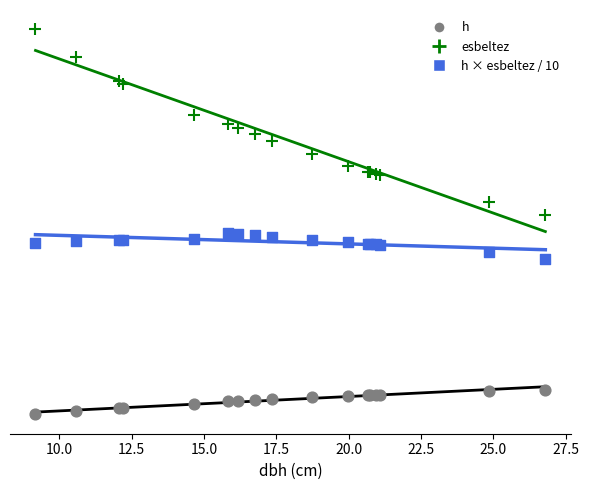

Which series contains the lowest Y value?

h